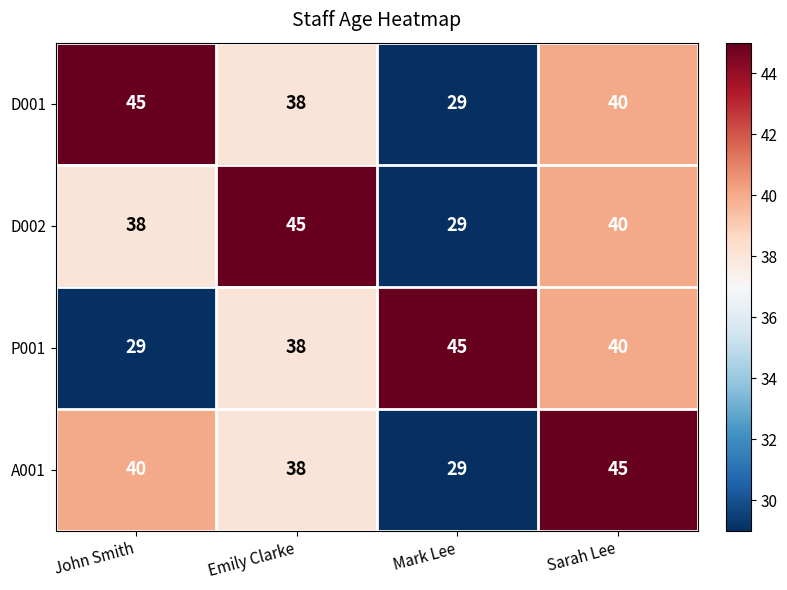

Is it true that A001 equals 45 at Sarah Lee?

True